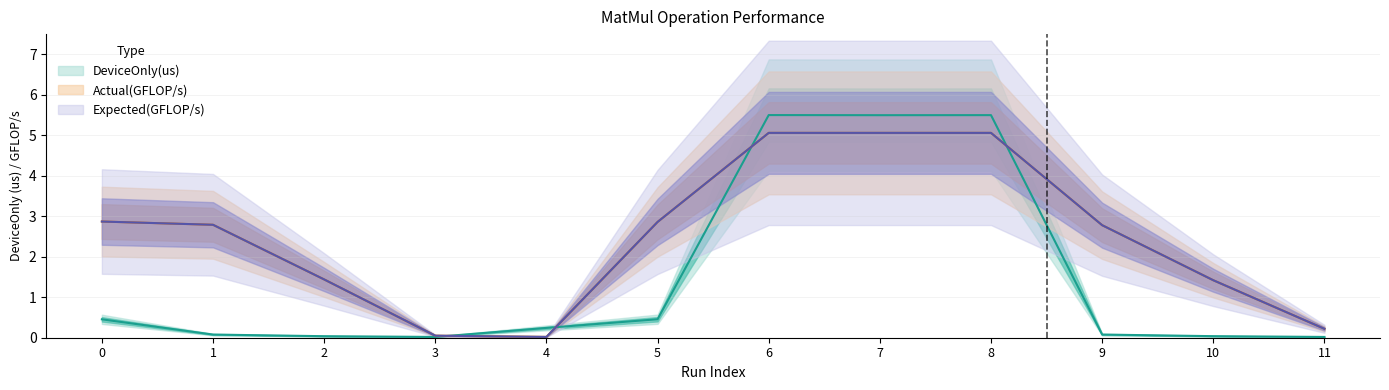

Which series has the largest total across all categories?

Actual(GFLOP/s)